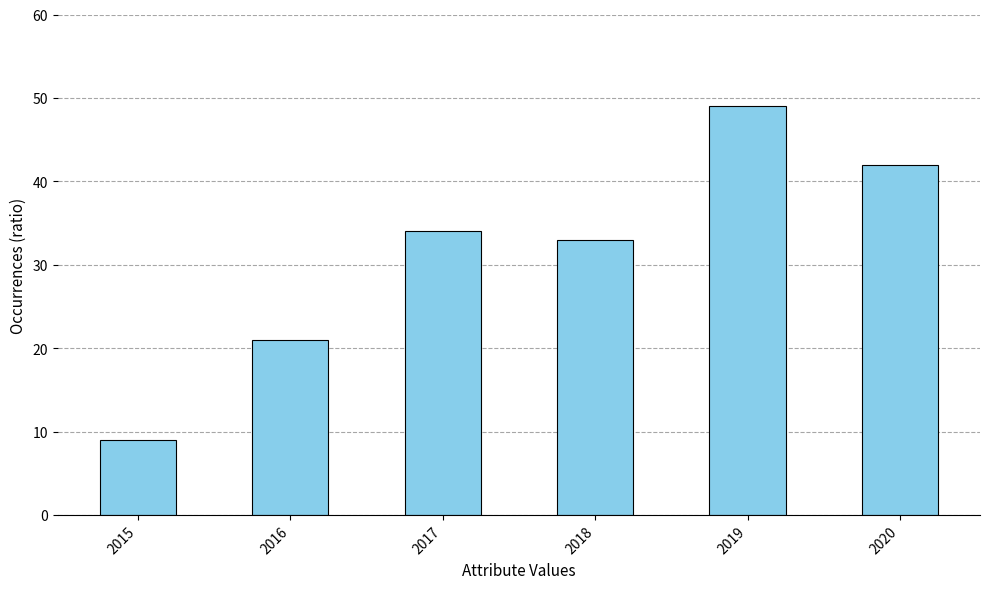

Read the value at 2015, to the nearest 5.

10